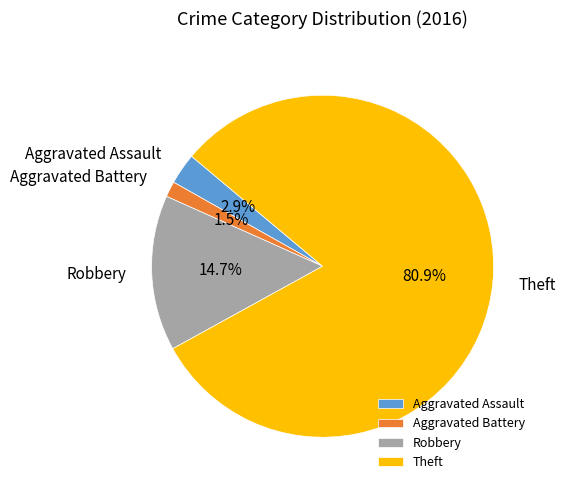

How many segments does this pie chart have?

4